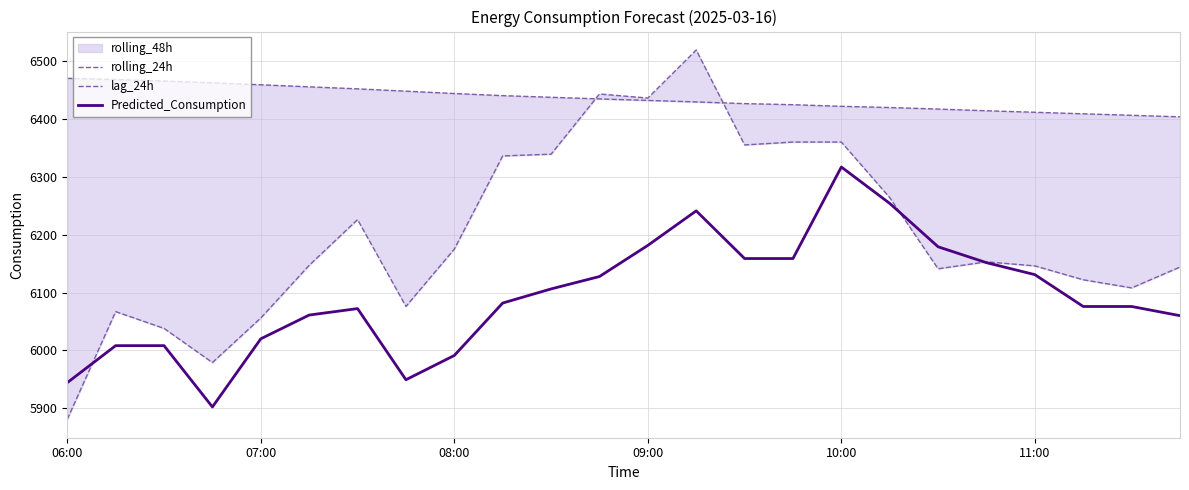

What is the smallest value displayed?

5881.0